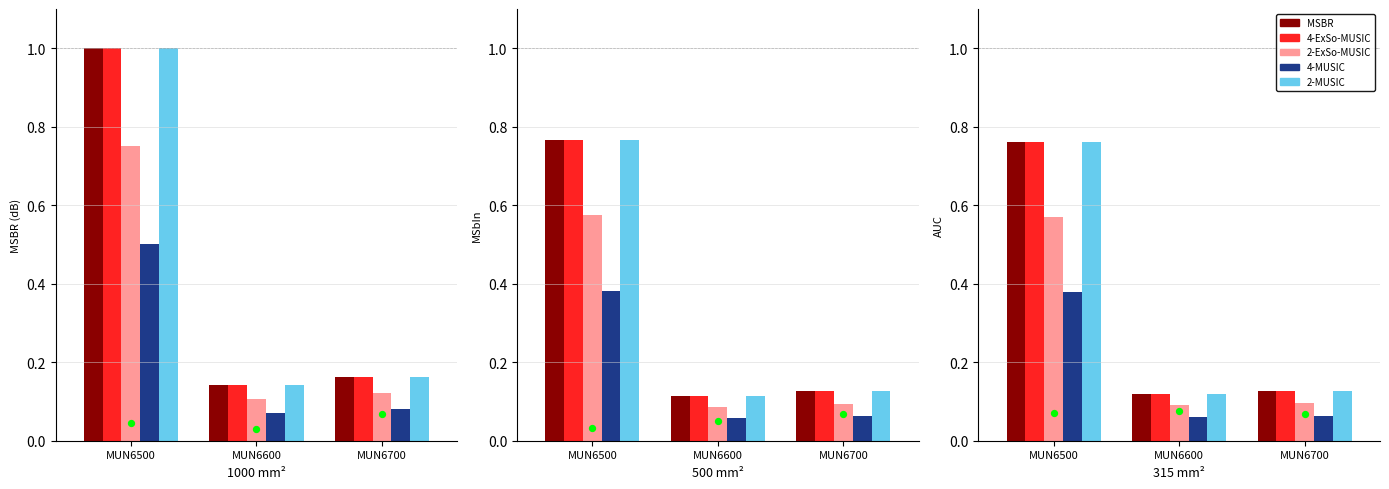

Which series has the largest Y range (max minus min)?

MSBR